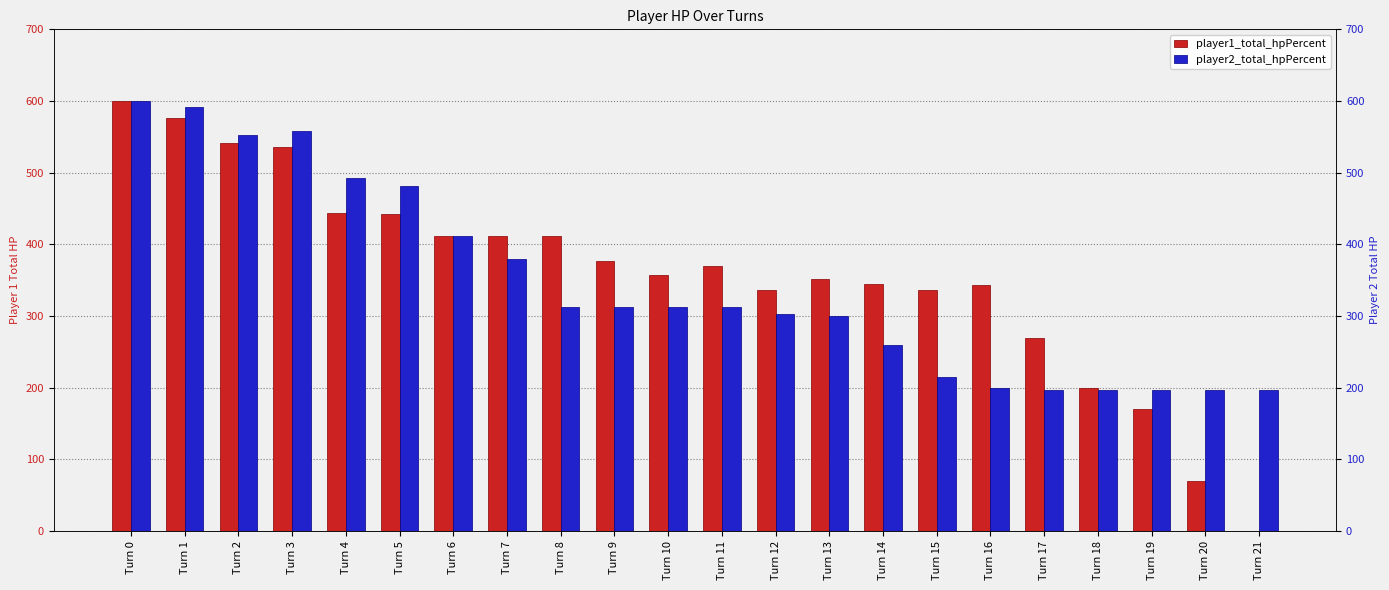

Is it true that player1_total_hpPercent equals 369 at Turn 21?

False